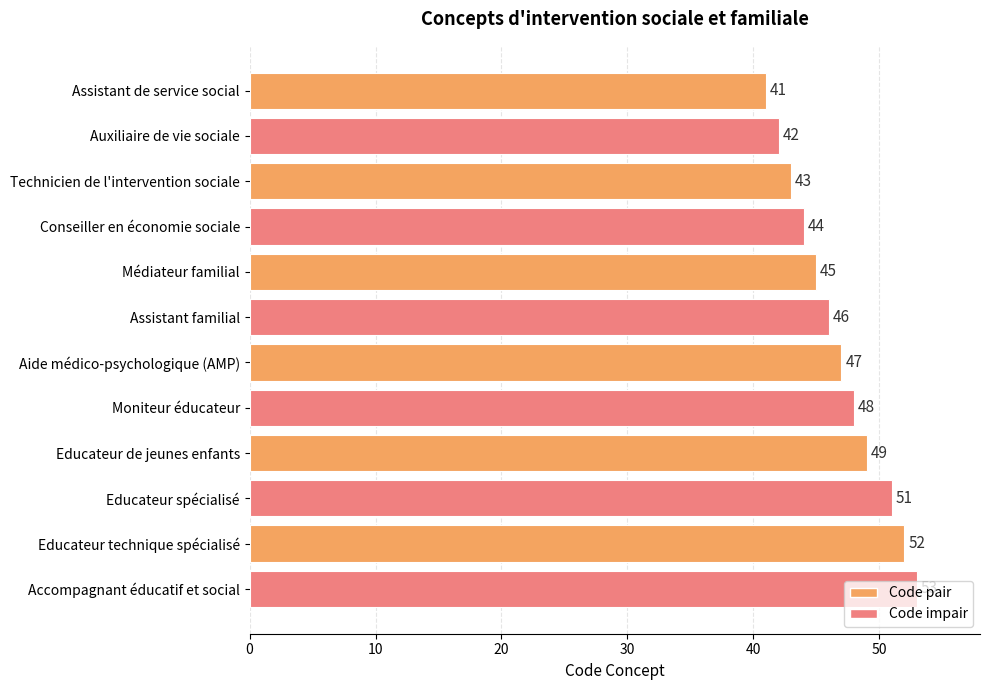

True or false: the data shows 64 at Educateur de jeunes enfants.

False